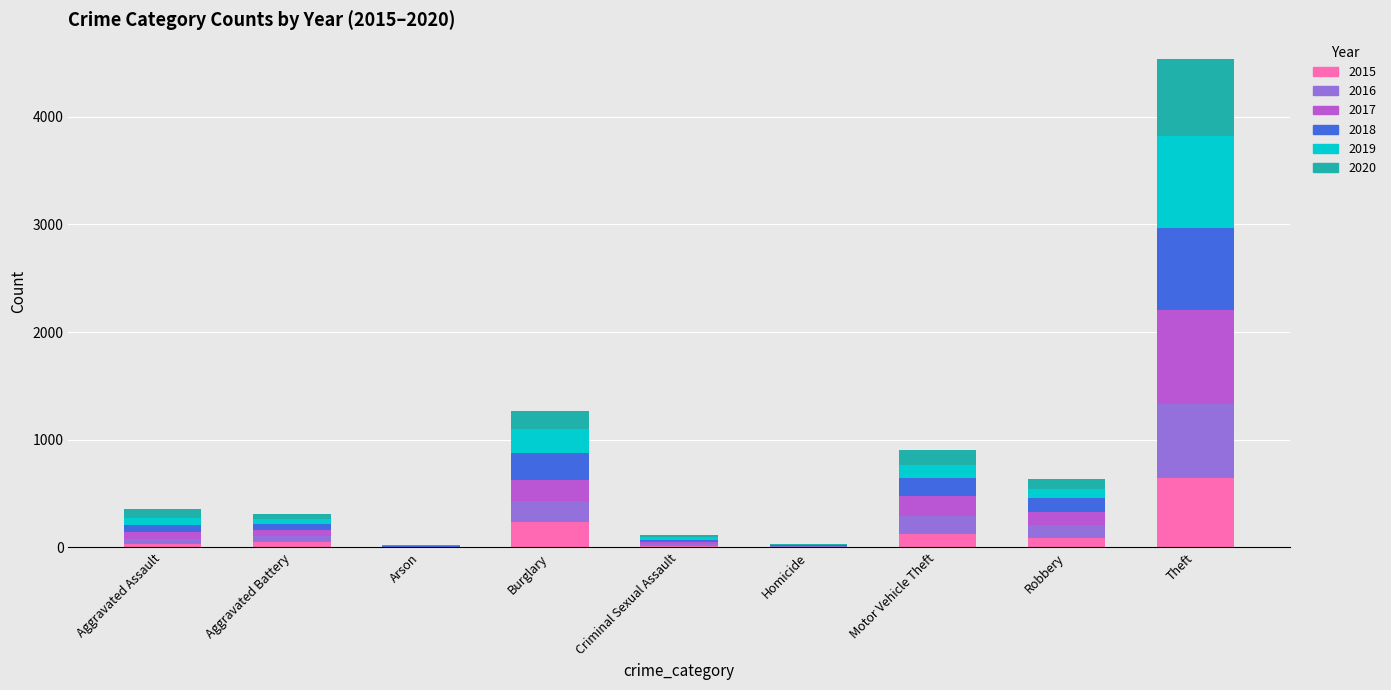

Which category has the highest value in the 2015 series?

Theft